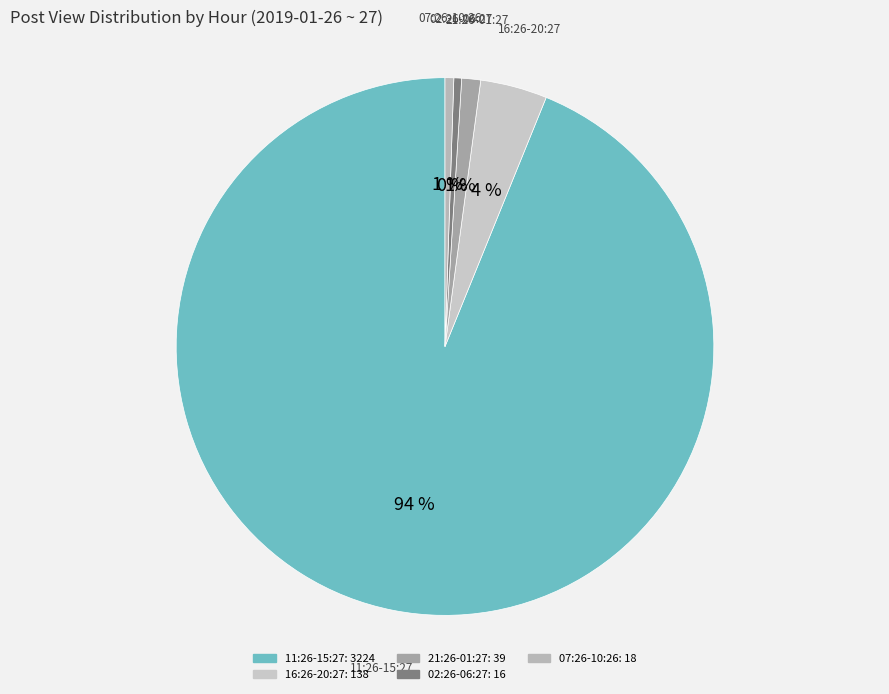

Is the sum of 16:26-20:27 and 11:26-15:27 greater than half?

Yes